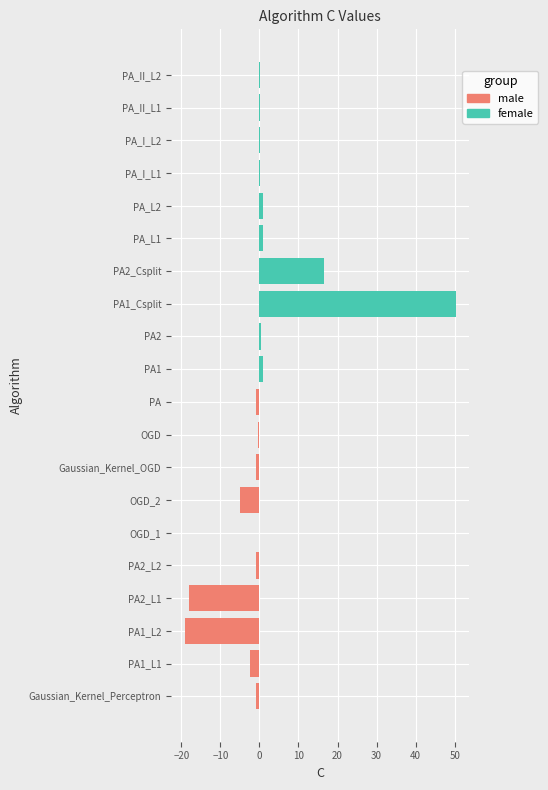

What is the smallest value displayed?

-19.2